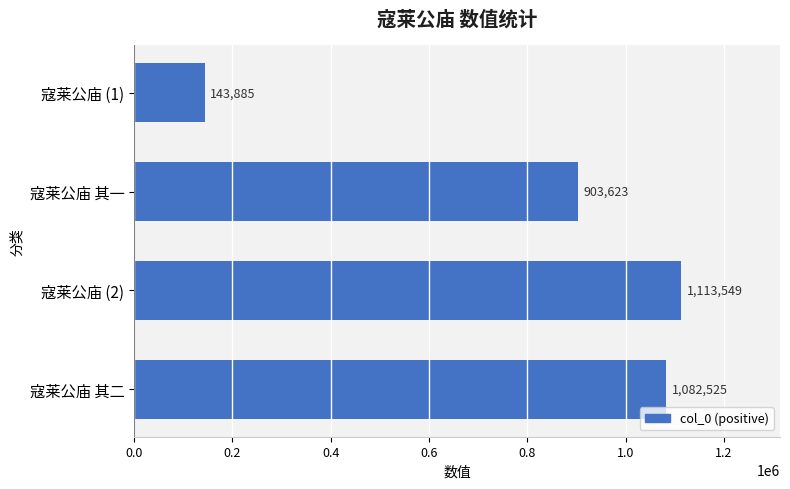

What is the average value?

810896